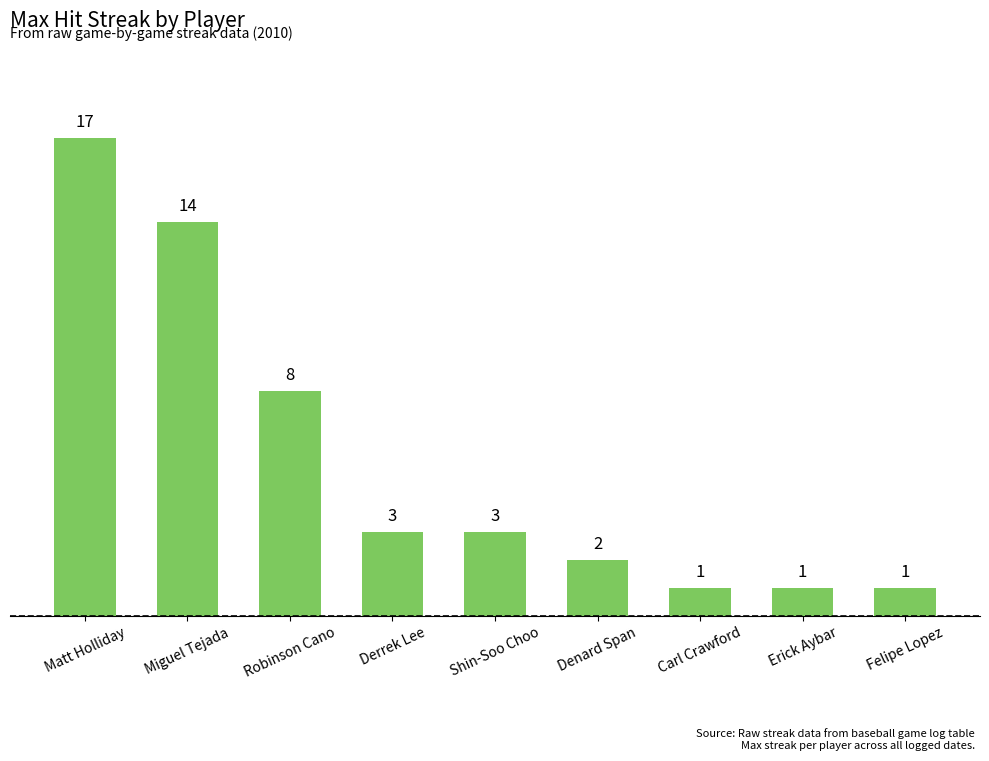

How many data points are less than 3?

4